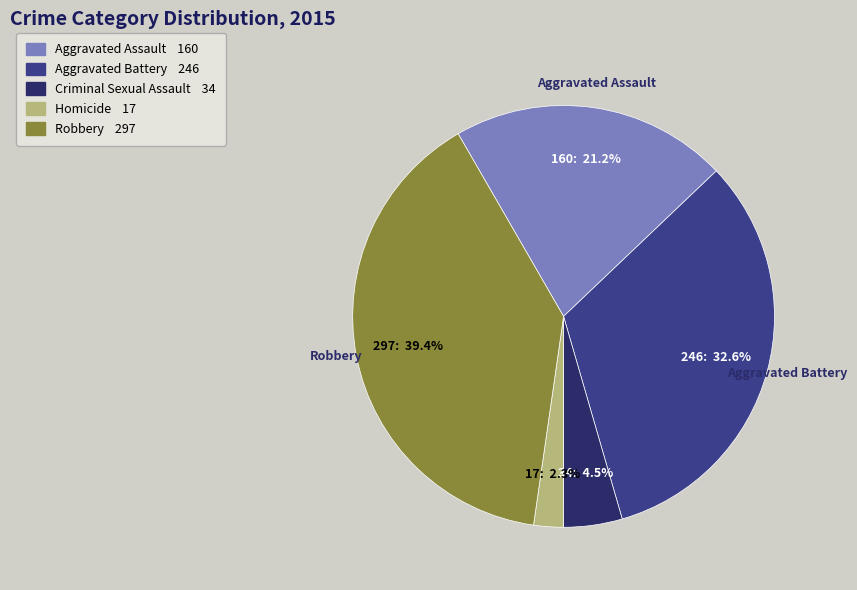

Does any single category account for the majority?

No